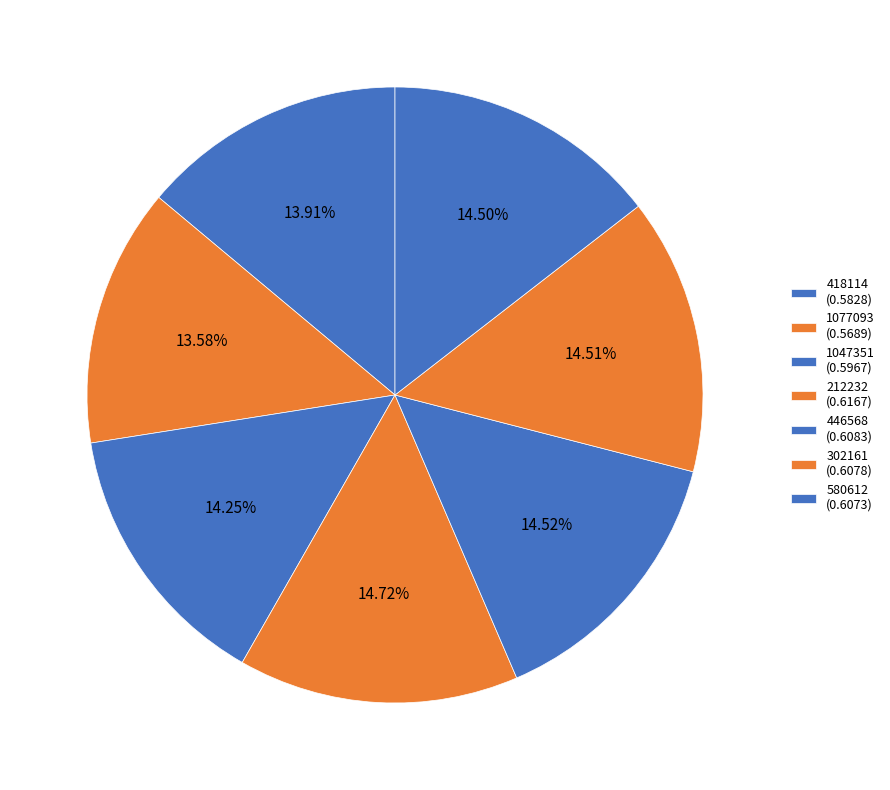

Which slice is the largest?

212232